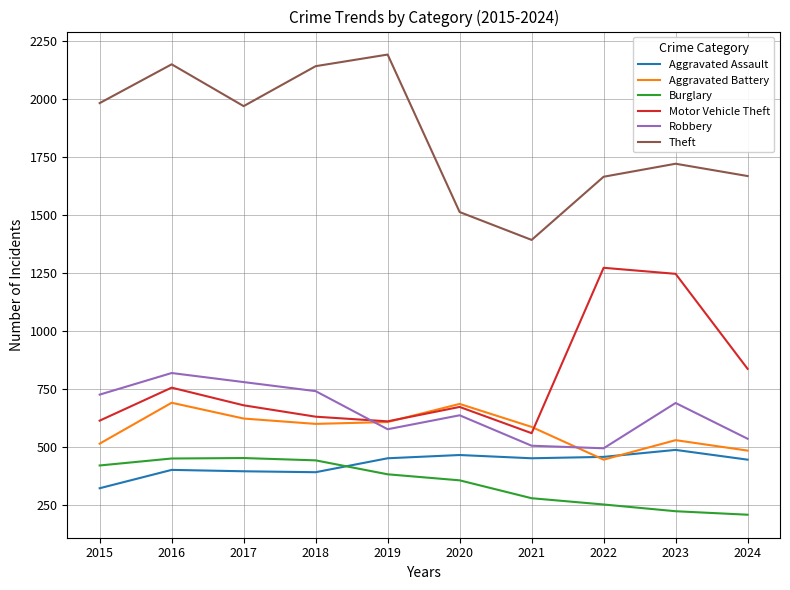

What is the greatest value displayed?

2190